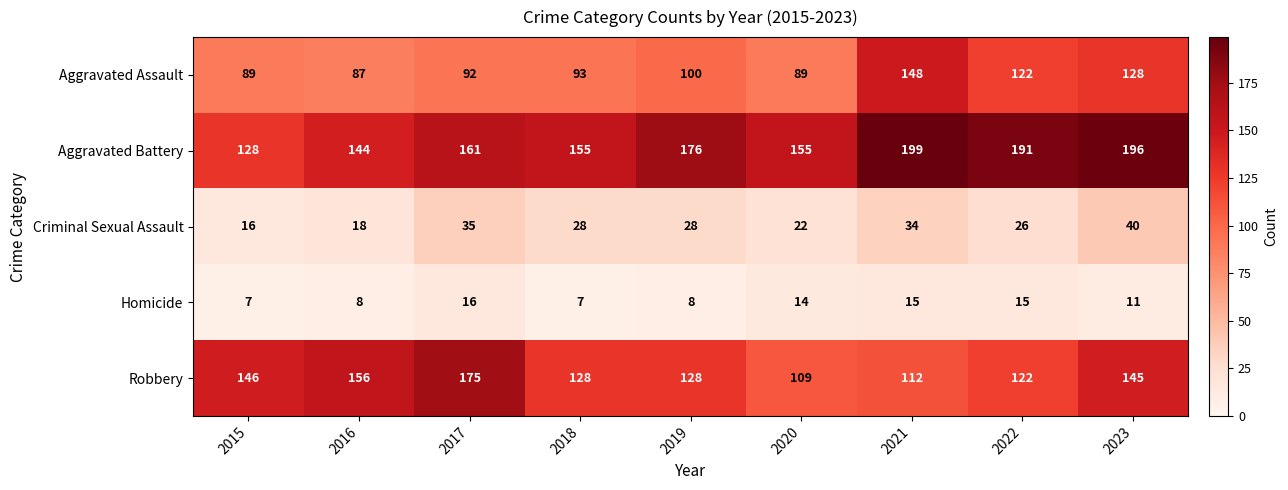

What is the difference between the second highest and second lowest values in the Robbery series?

44